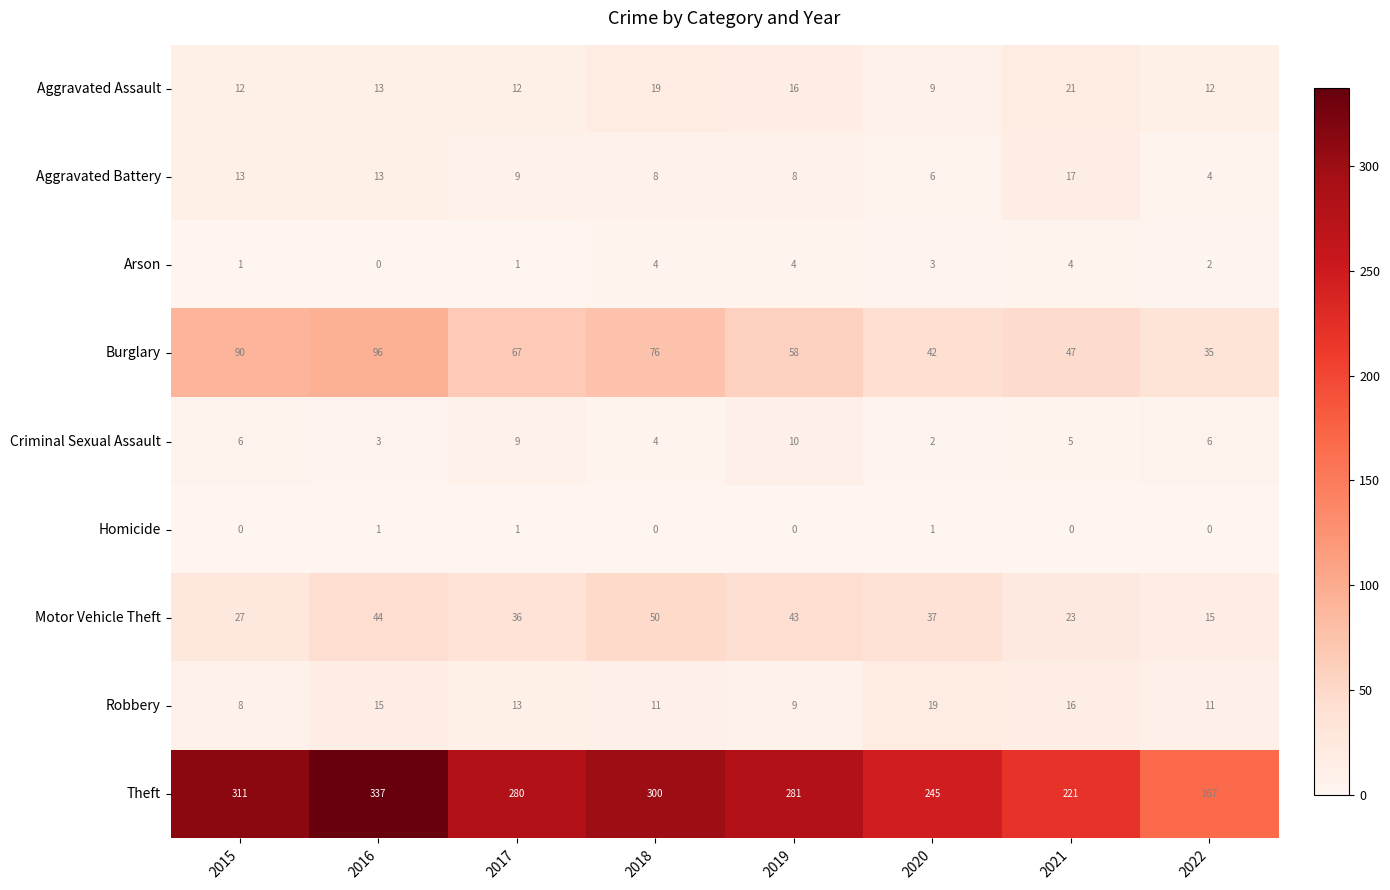

Count the Homicide values in the range 0 to 1.

8